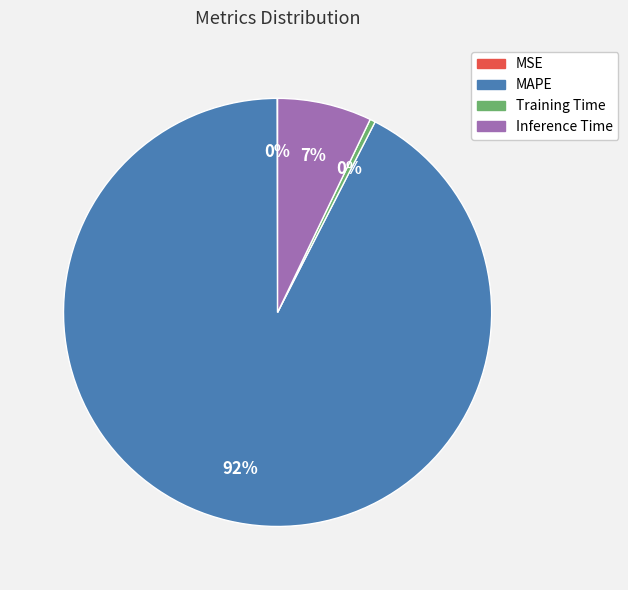

Which category has the biggest portion of the pie?

MAPE